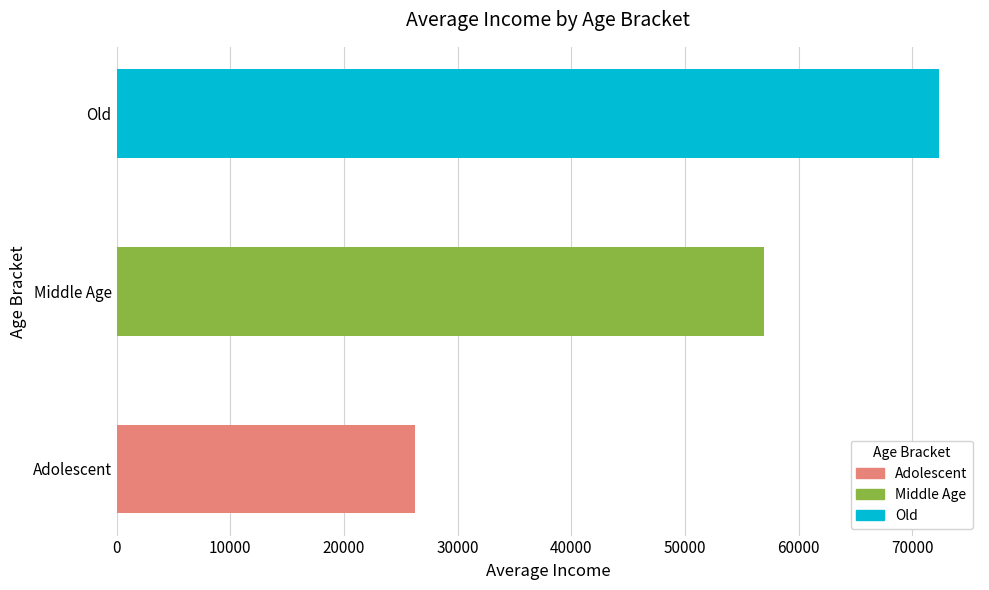

Reading bottom to top, transcribe all the data shown in this chart.

26250.0	56964.3	72333.3